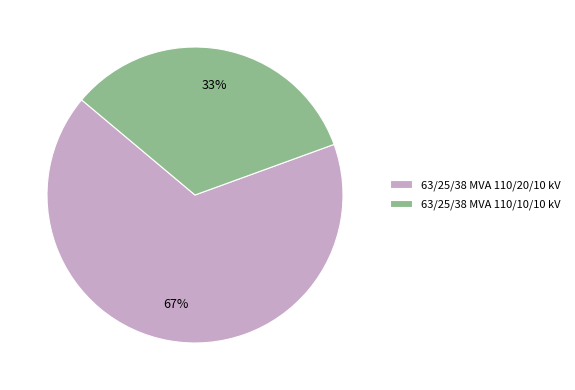

Combined, do 63/25/38 MVA 110/20/10 kV and 63/25/38 MVA 110/10/10 kV account for over 50%?

Yes